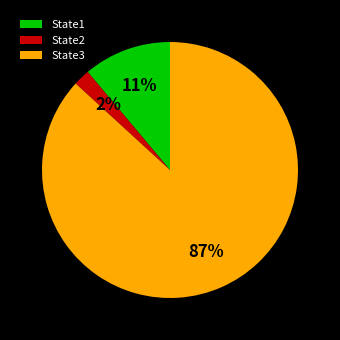

How many segments does this pie chart have?

3